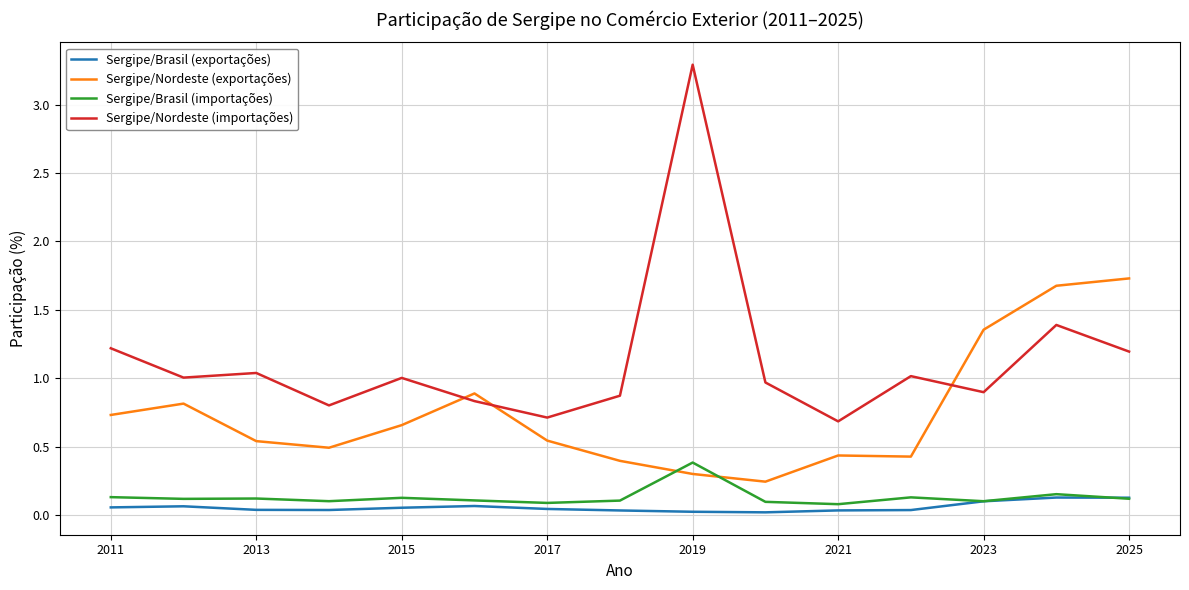

What is the greatest value displayed?

3.3